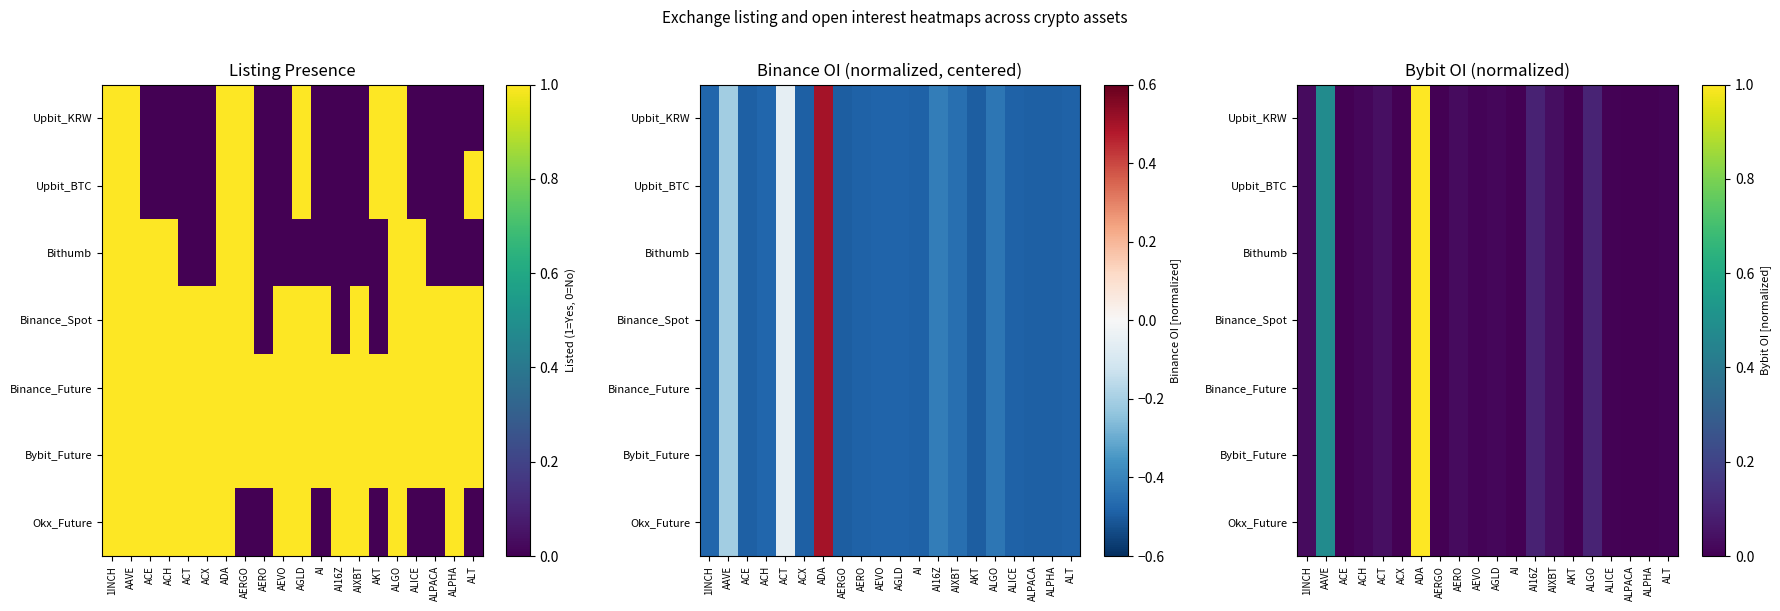

Is the value of Bithumb at ACT greater than the value of Binance_Spot at AI?

Yes